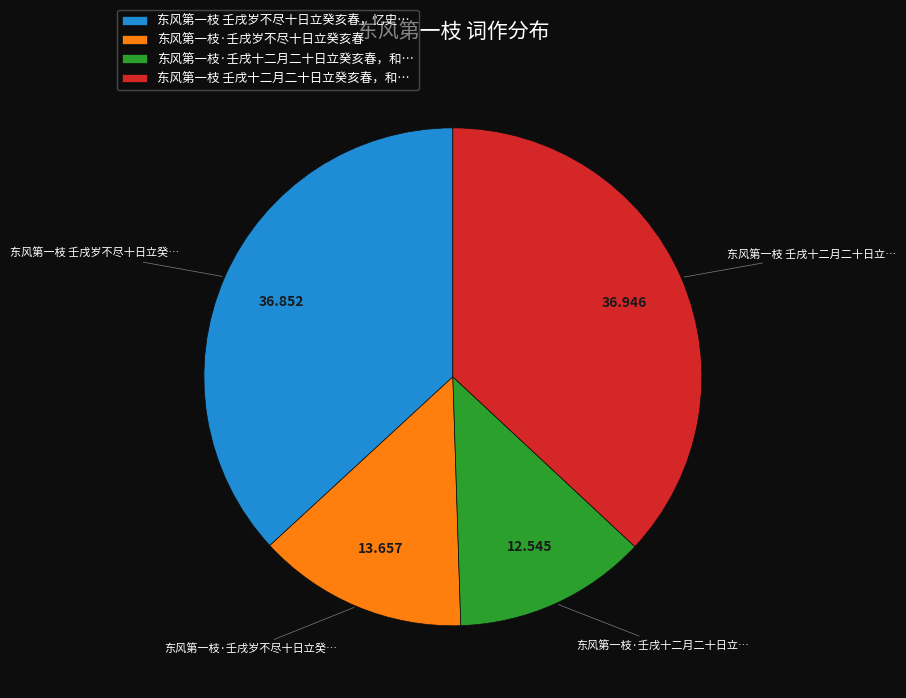

How many slices are in this pie chart?

4